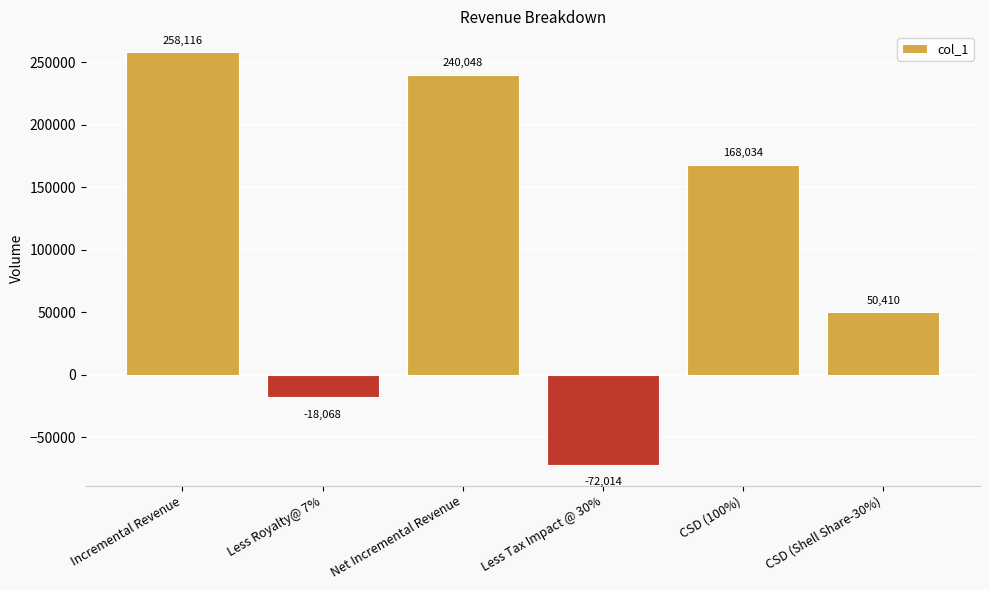

Which label corresponds to the largest value in the chart?

Incremental Revenue